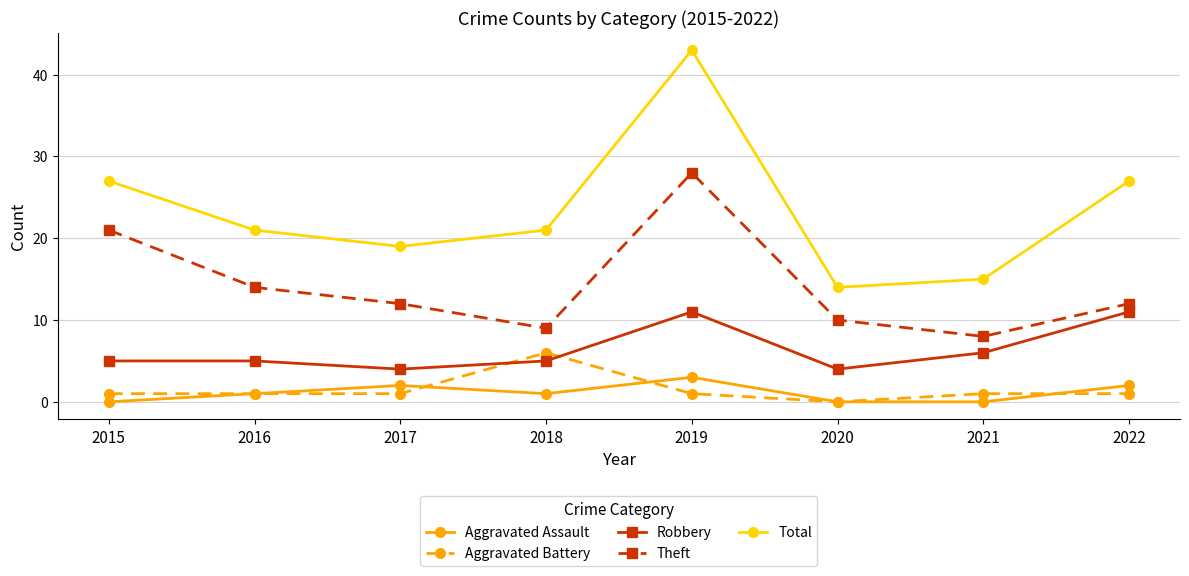

Reading left to right, what are all the values shown in this chart?

Aggravated Assault: 2015=0	2016=1	2017=2	2018=1	2019=3	2020=0	2021=0	2022=2
Aggravated Battery: 2015=1	2016=1	2017=1	2018=6	2019=1	2020=0	2021=1	2022=1
Robbery: 2015=5	2016=5	2017=4	2018=5	2019=11	2020=4	2021=6	2022=11
Theft: 2015=21	2016=14	2017=12	2018=9	2019=28	2020=10	2021=8	2022=12
Total: 2015=27	2016=21	2017=19	2018=21	2019=43	2020=14	2021=15	2022=27